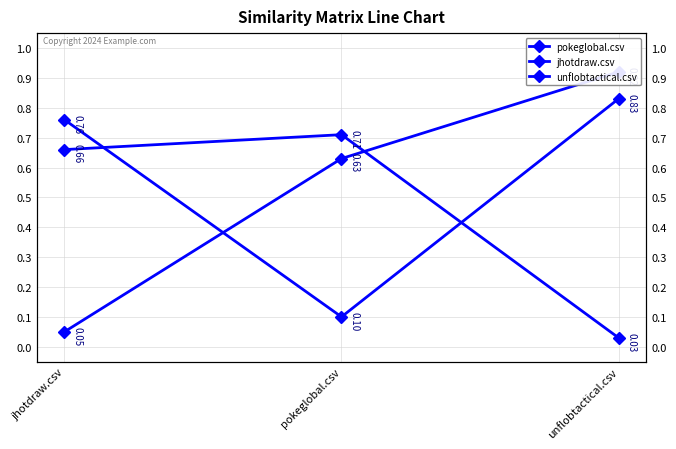

What is the label of the 3rd point from the right?

jhotdraw.csv